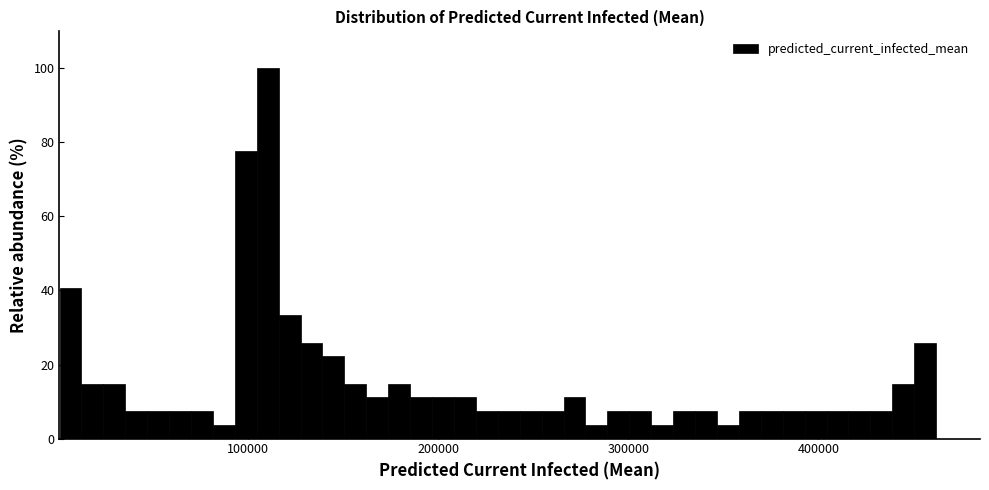

Around what value on the x-axis is the tallest bar? Give the approximate position of its centre, as read against the axis.

110000